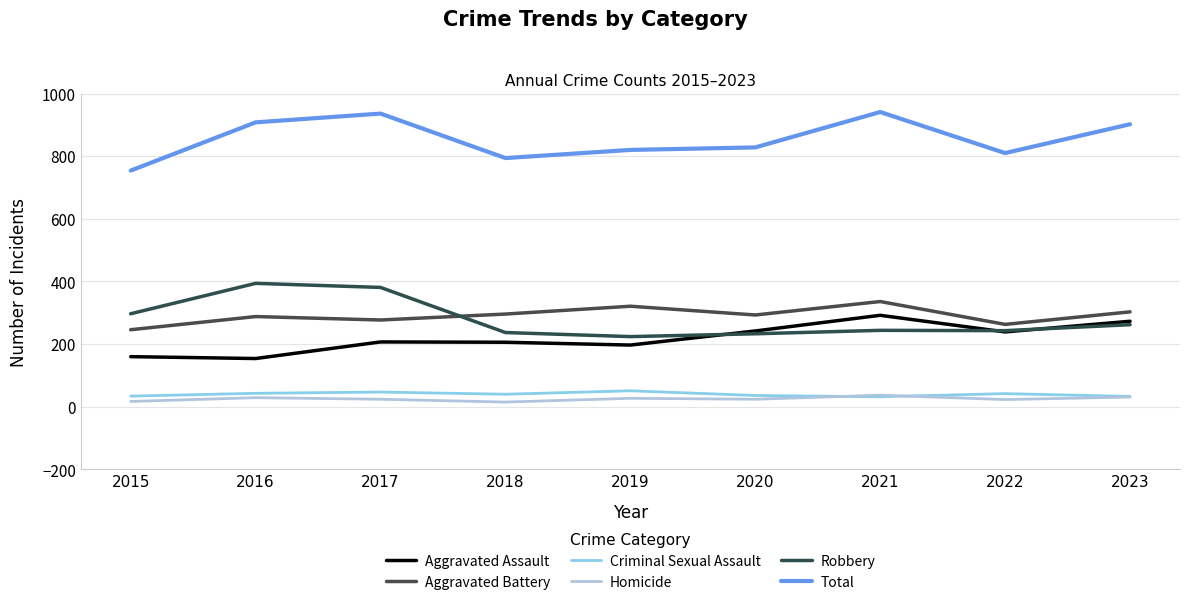

Does the chart display data point markers on the line(s)?

No